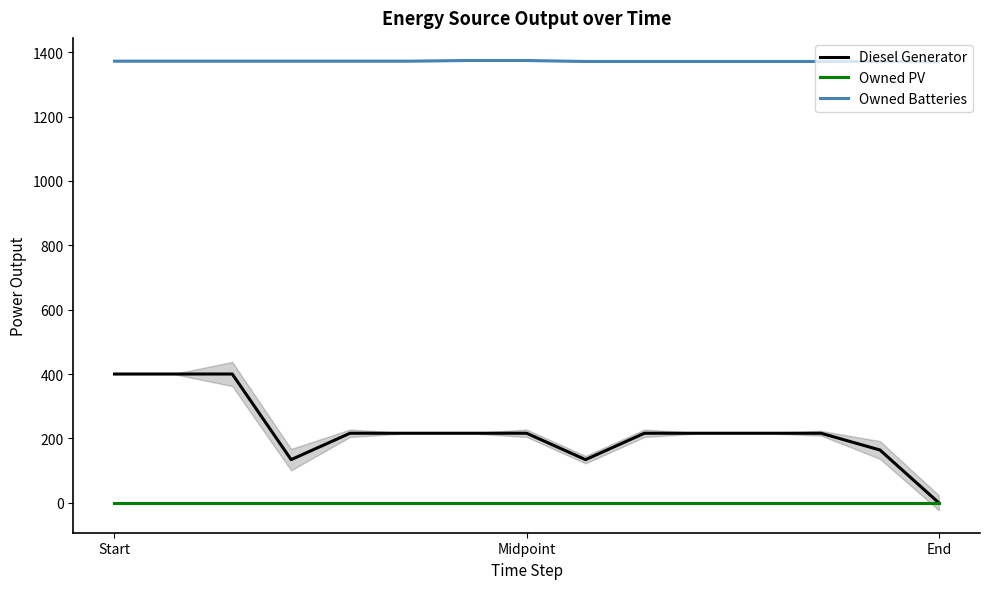

How many data points does each series have?

15